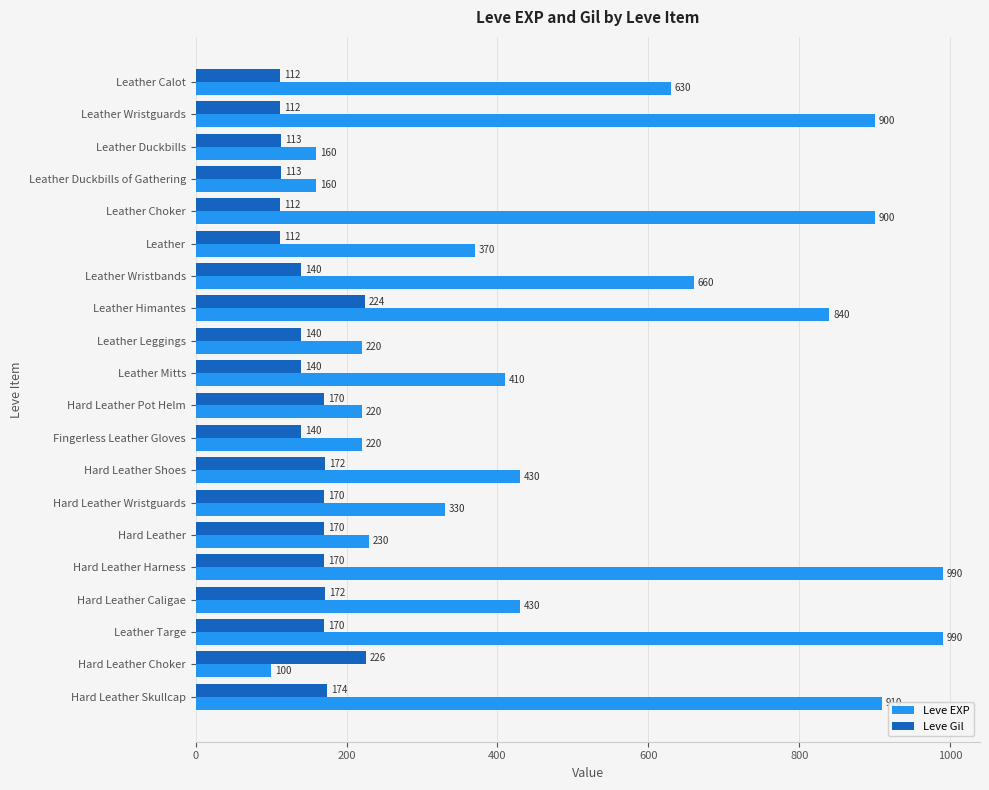

Rank the series by their maximum value, from lowest to highest.

Leve Gil, Leve EXP